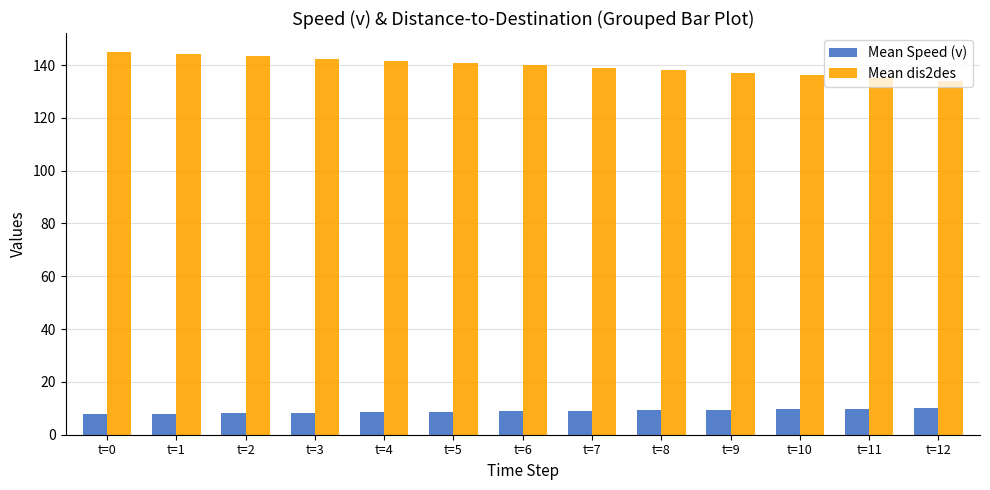

The value of Mean Speed (v) at t=8 is 9.3. True or false?

True